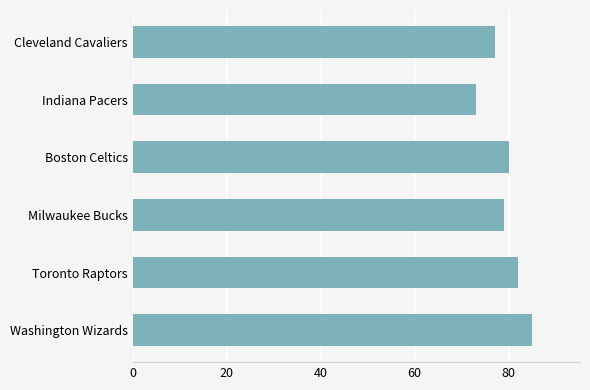

Which has a higher value, Indiana Pacers or Washington Wizards?

Washington Wizards